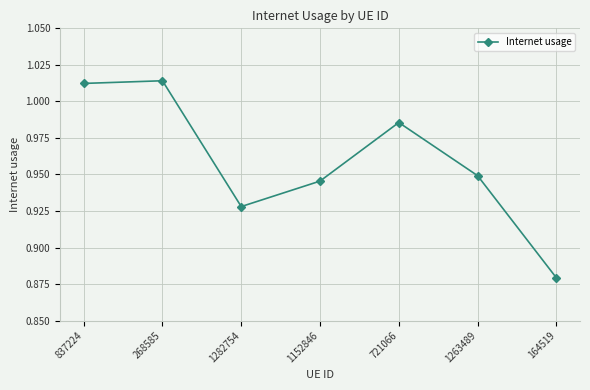

Count the number of categories in the chart.

7